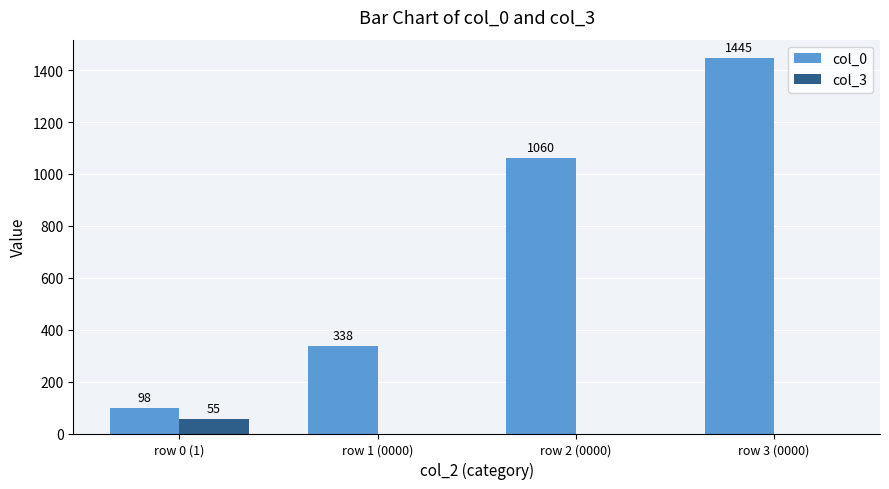

Reading left to right, list all the values displayed in this chart.

col_0: row 0 (1)=98	row 1 (0000)=338	row 2 (0000)=1060	row 3 (0000)=1445
col_3: row 0 (1)=55	row 1 (0000)=0	row 2 (0000)=0	row 3 (0000)=0